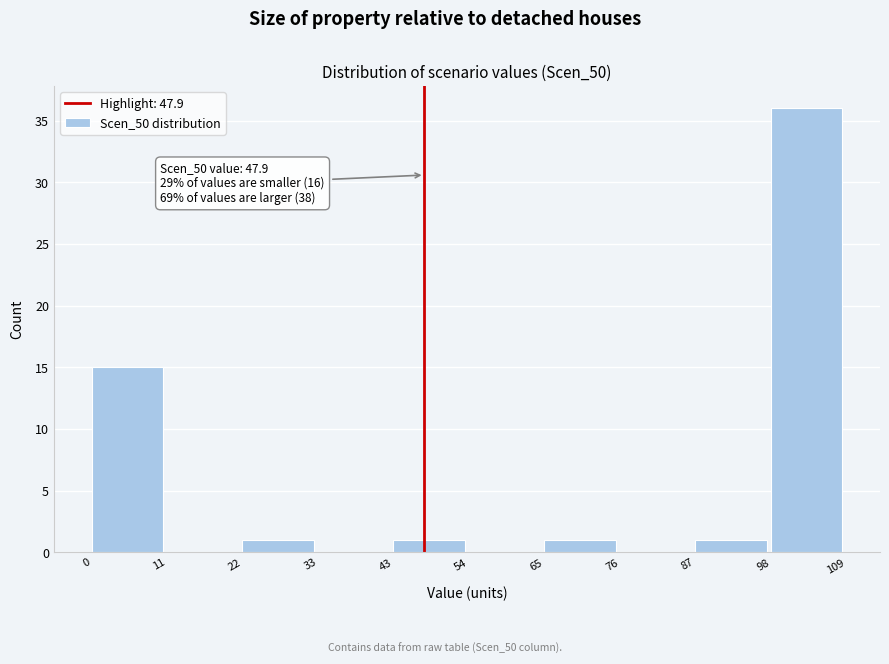

Over which range of the x-axis is the bar tallest?

98 to 109